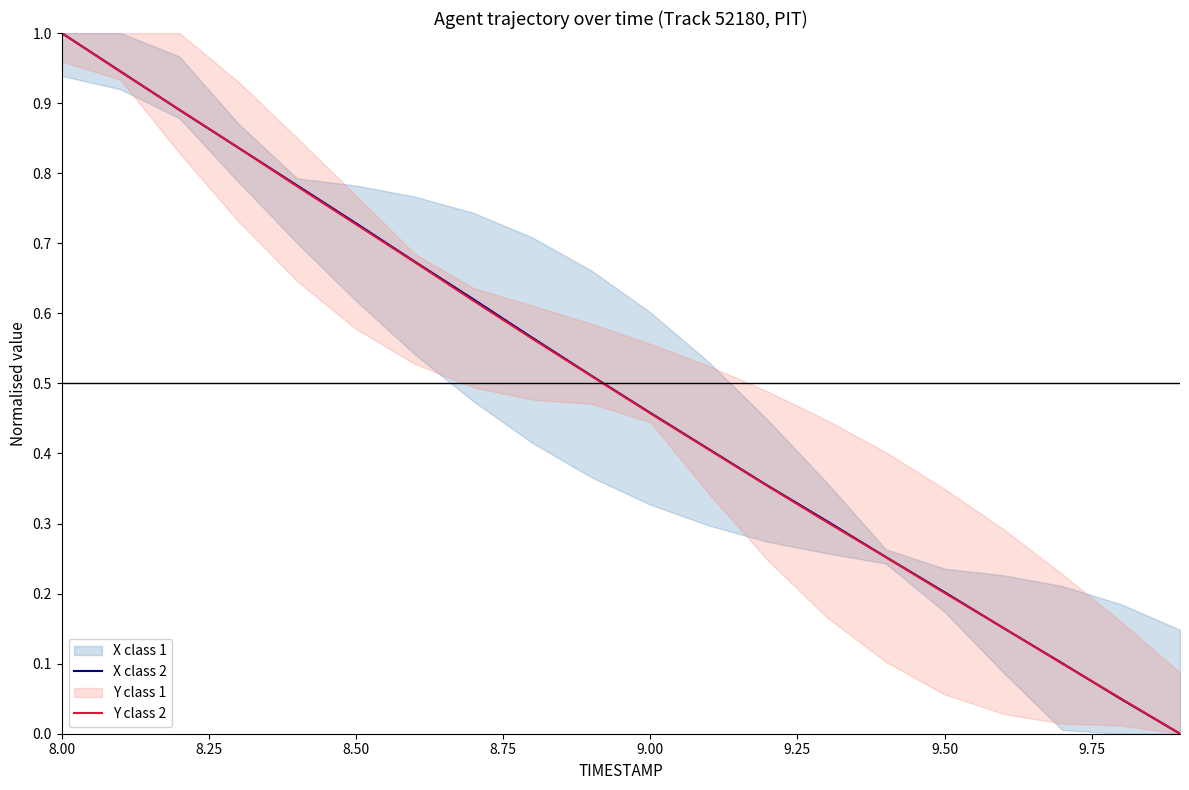

What is the highest value of the X class 2 series?

1.0